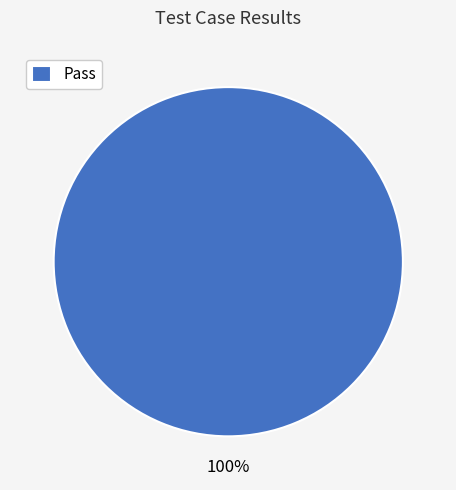

The Pass slice represents 100% of the pie. True or false?

True